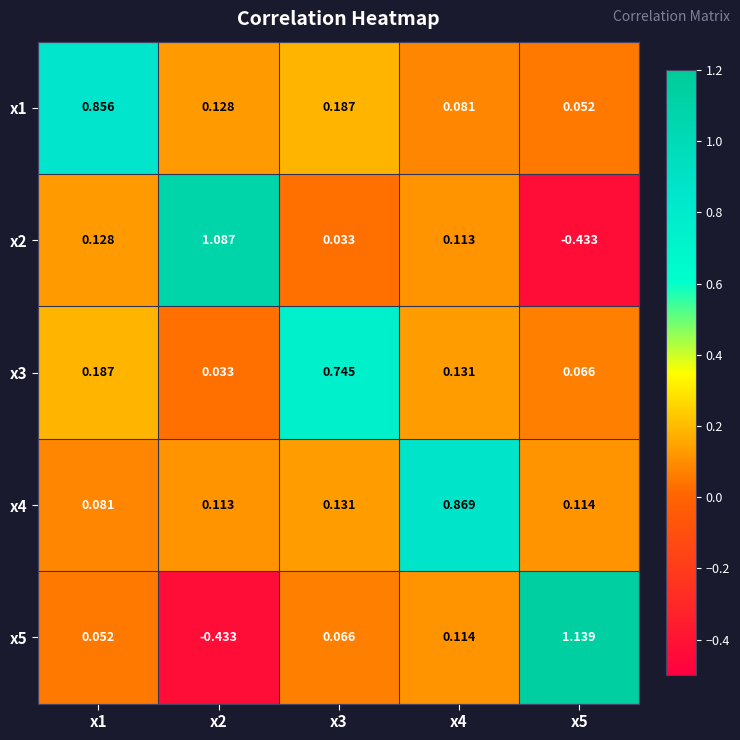

At x5, list the series in order from smallest to largest.

x2, x1, x3, x4, x5